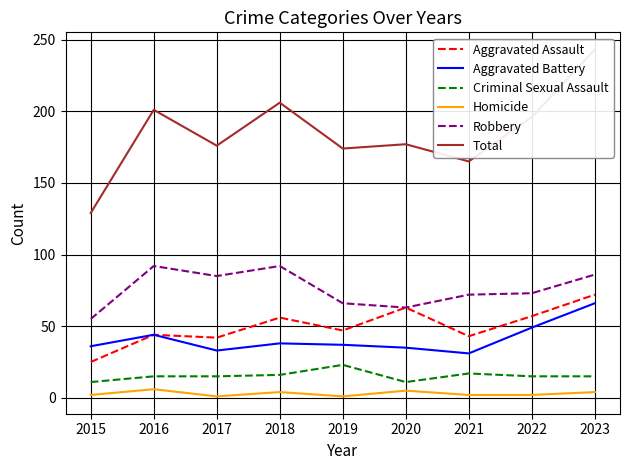

True or false: Aggravated Battery has more than 1 interior local peaks.

True